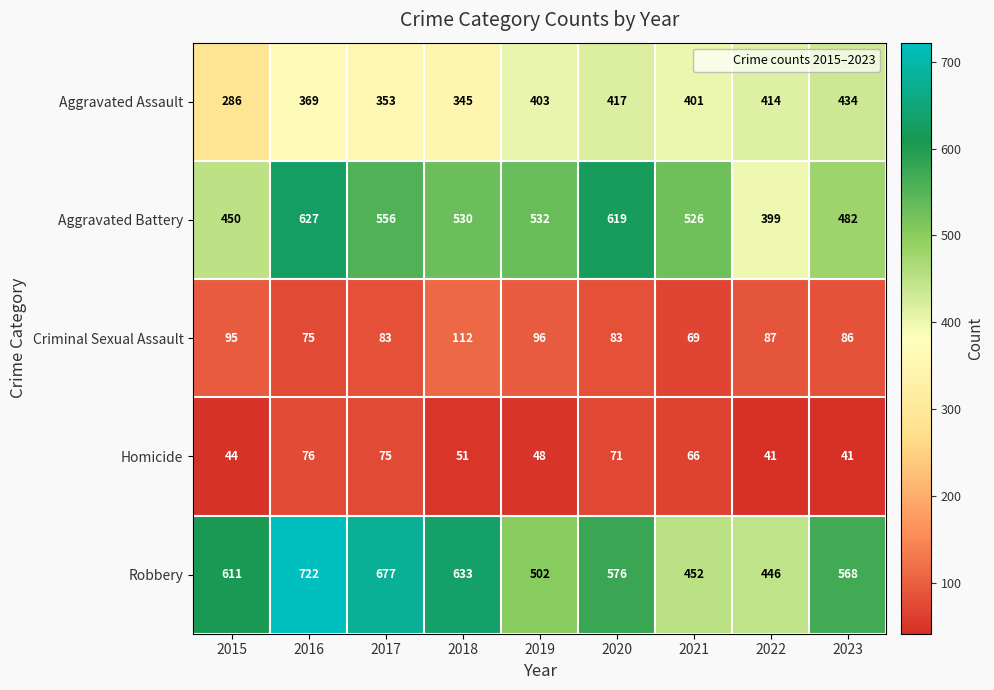

Which series has the largest total across all categories?

Robbery